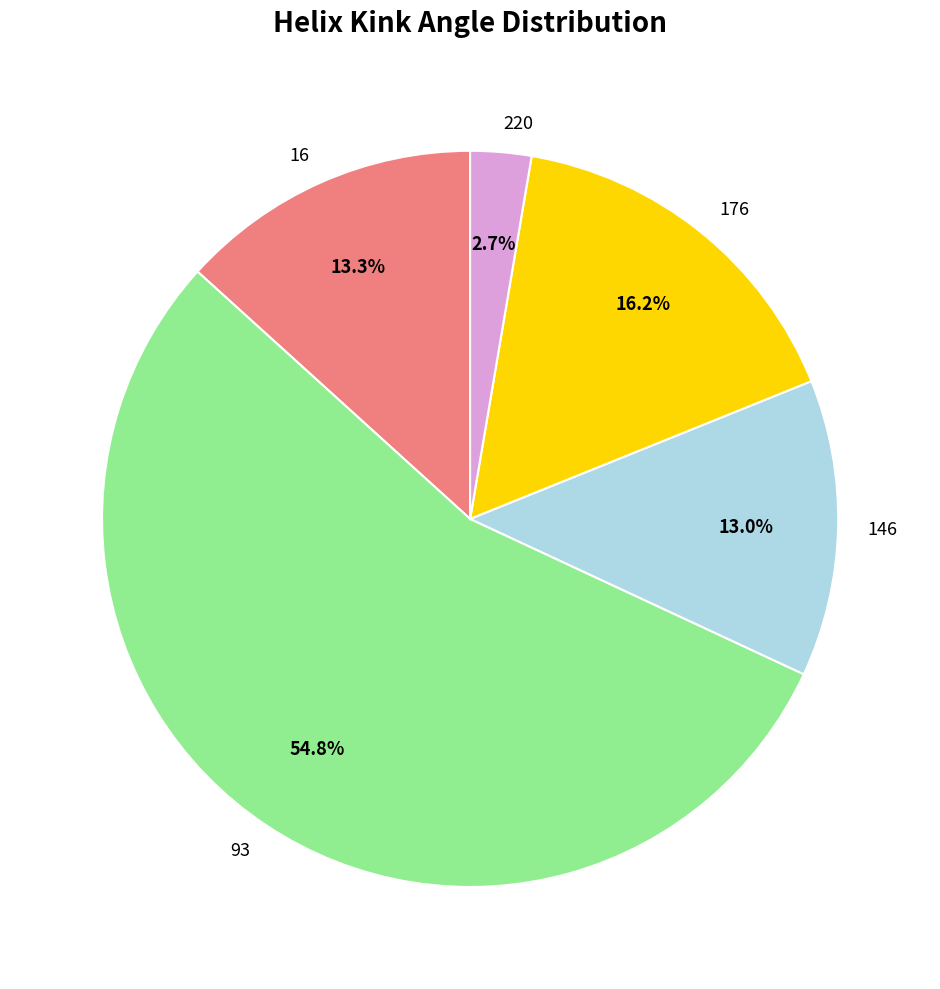

Count the number of slices in the pie.

5